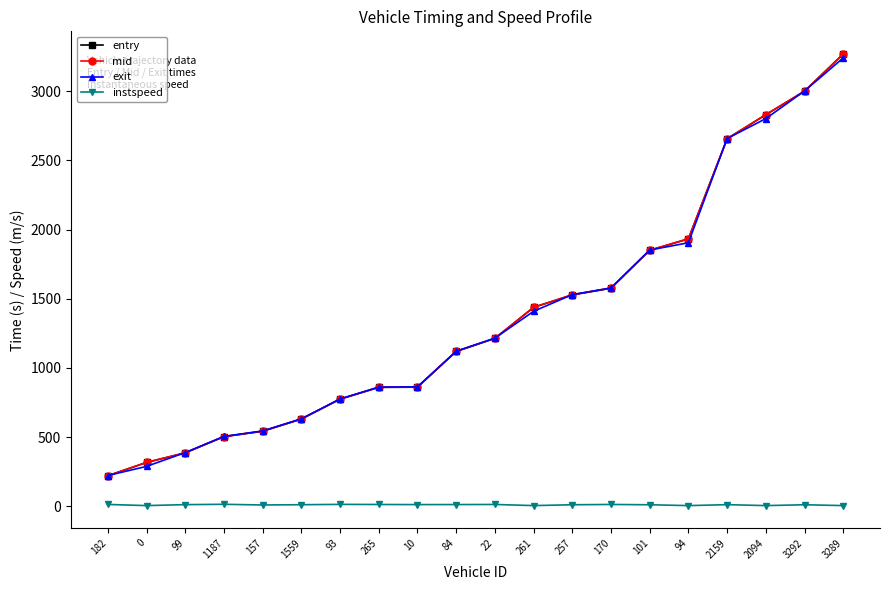

True or false: entry and mid intersect in this chart.

False